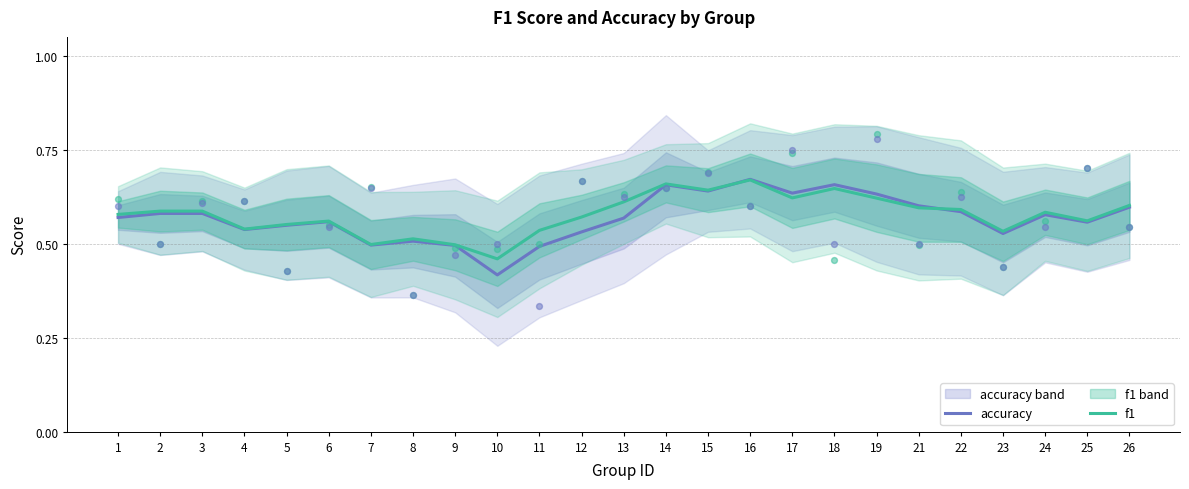

What is the total value across all series at 11?

1.0